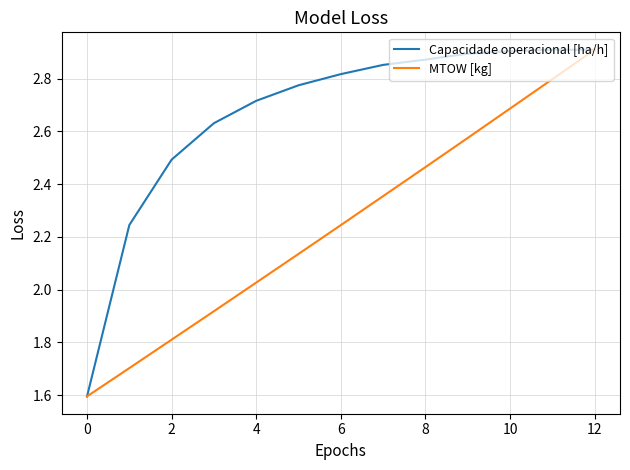

Which series has the largest total across all categories?

Capacidade operacional [ha/h]